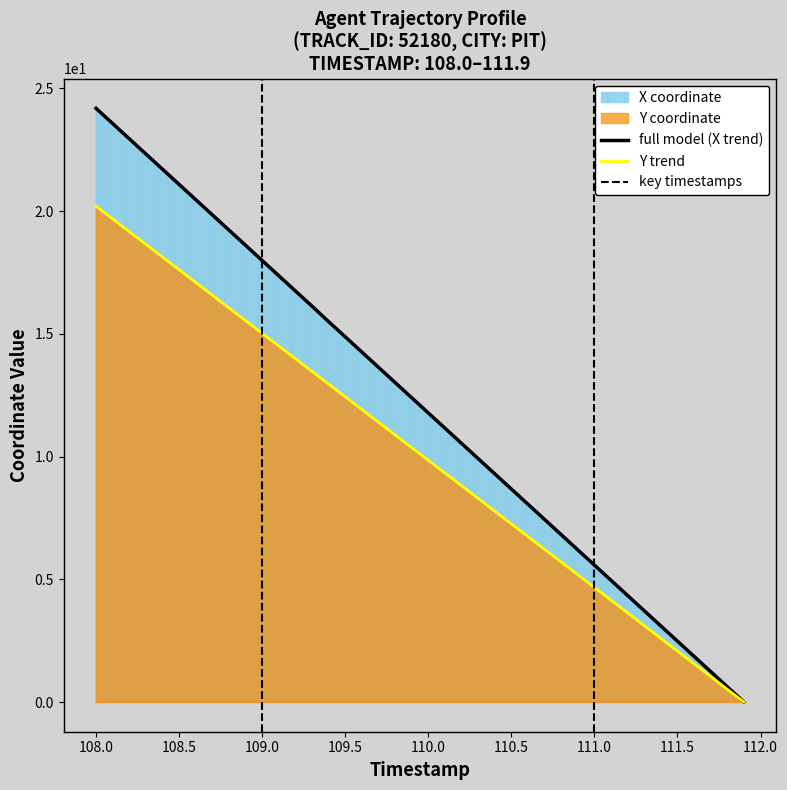

Count the number of categories in the chart.

40